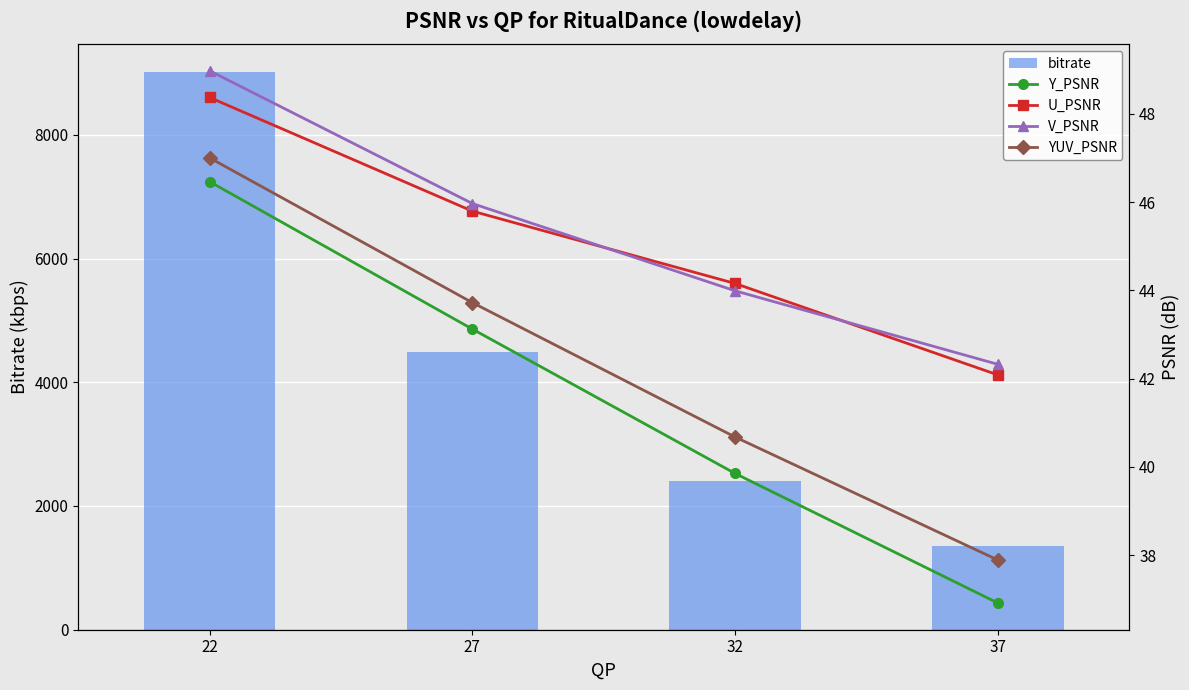

The Y_PSNR series shows 51.4 at 37. True or false?

False